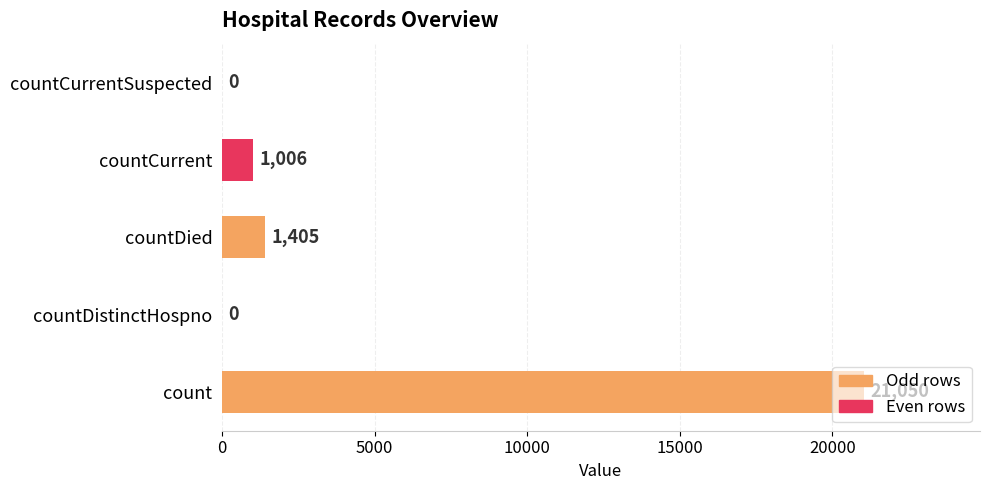

How many values are above zero?

3